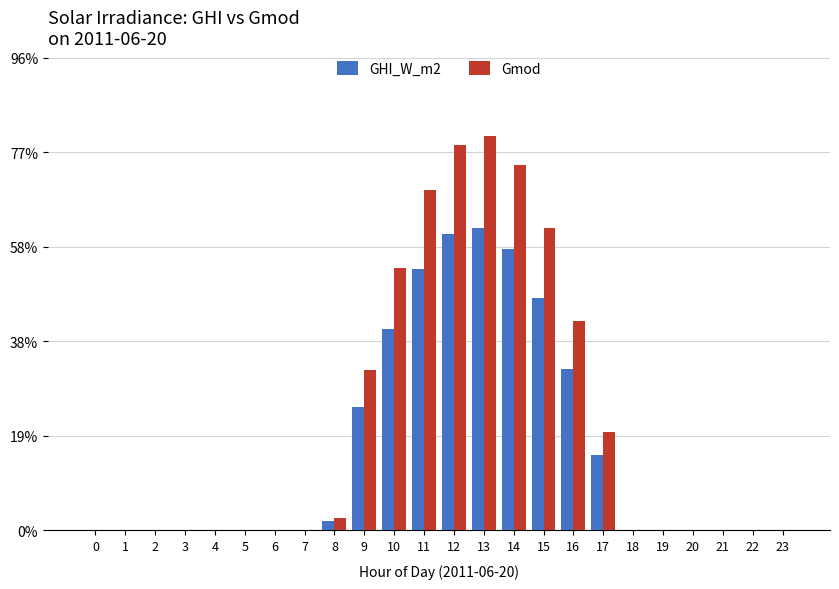

What is the average value of the Gmod series?

244.0